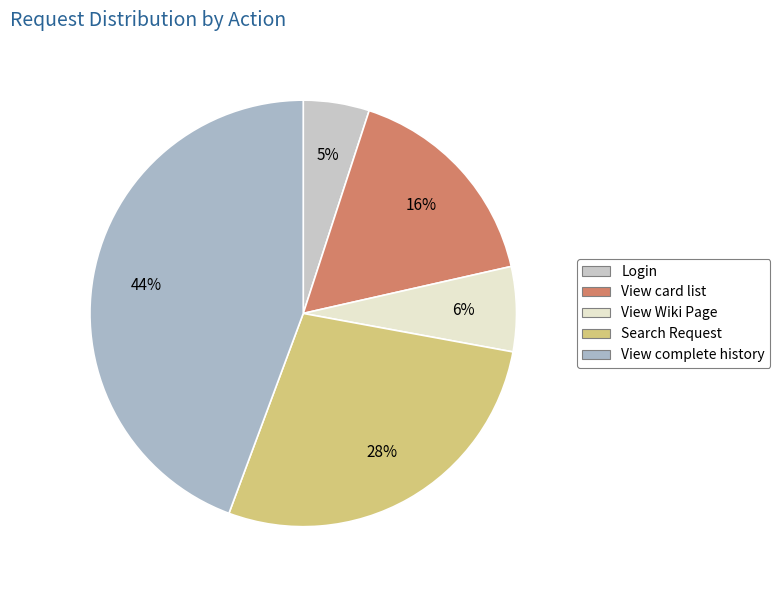

Count the number of slices in the pie.

5